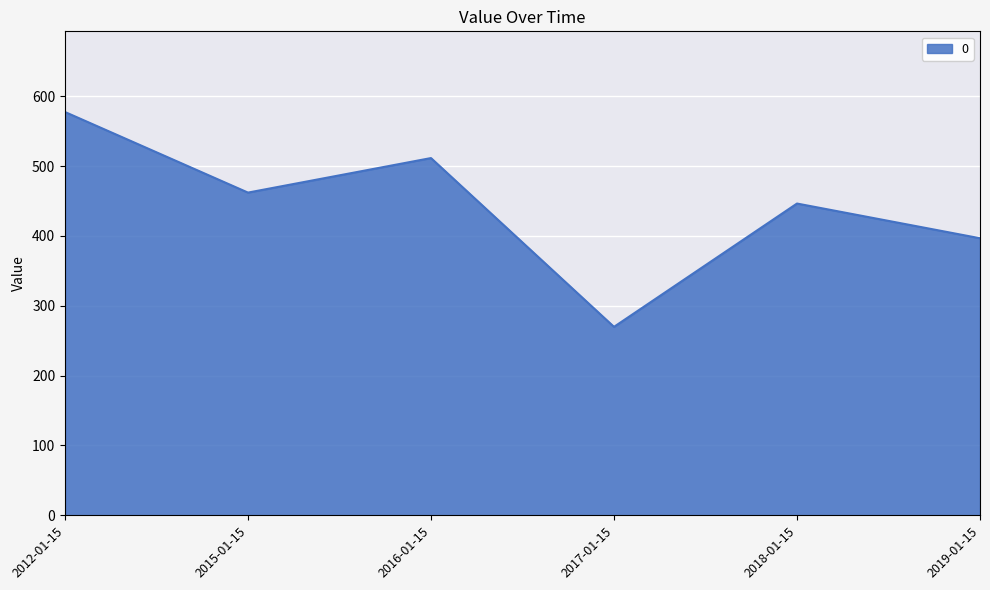

Reading left to right, list all the values displayed in this chart.

577.5	462.1	511.5	269.8	446.4	396.7